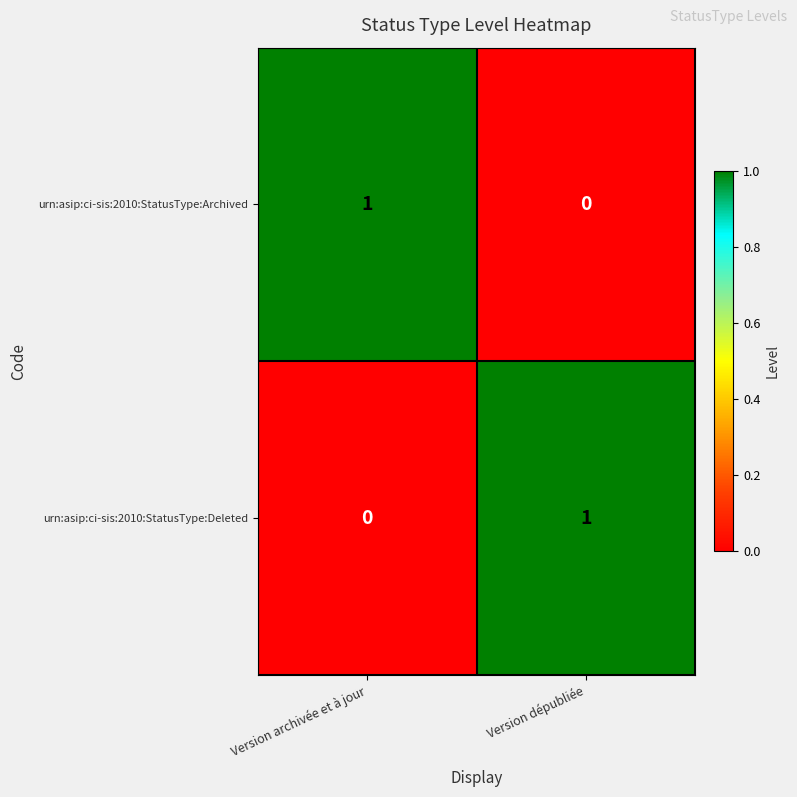

At how many categories does at least one series exceed 0?

2